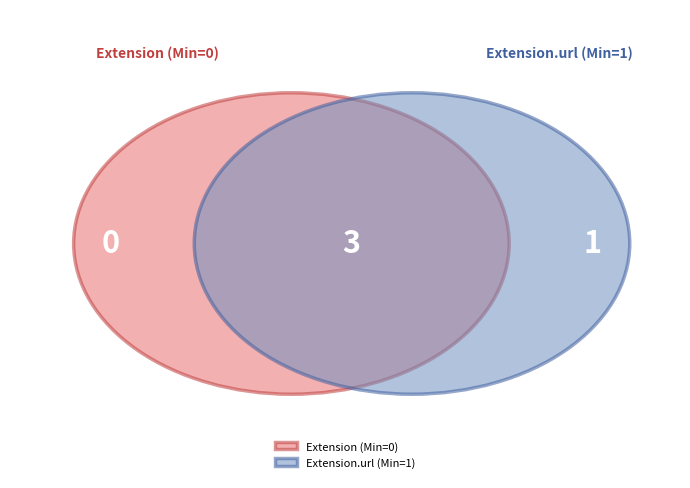

Is it true that 3 is 99% of the pie?

False